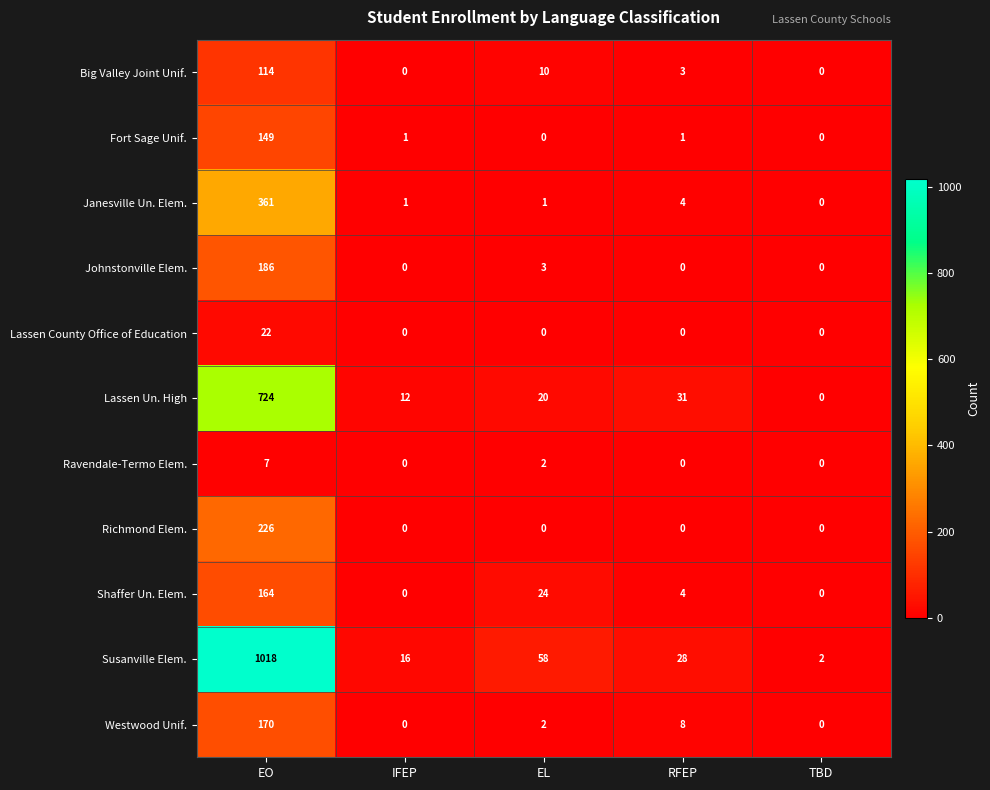

List the series in order of their peak value, lowest first.

Ravendale-Termo Elem., Lassen County Office of Education, Big Valley Joint Unif., Fort Sage Unif., Shaffer Un. Elem., Westwood Unif., Johnstonville Elem., Richmond Elem., Janesville Un. Elem., Lassen Un. High, Susanville Elem.